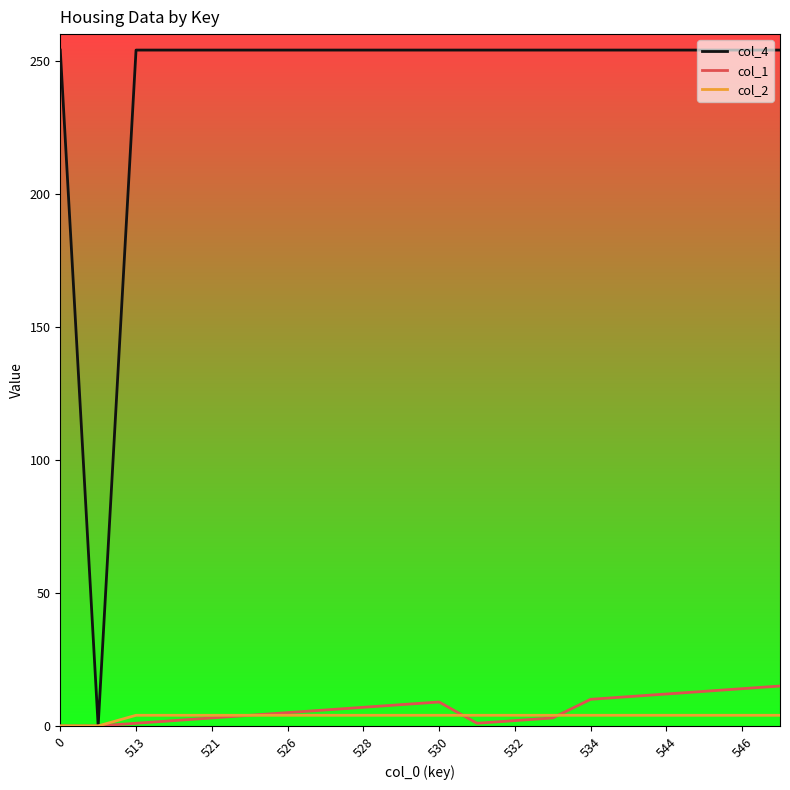

What is the greatest value displayed?

254